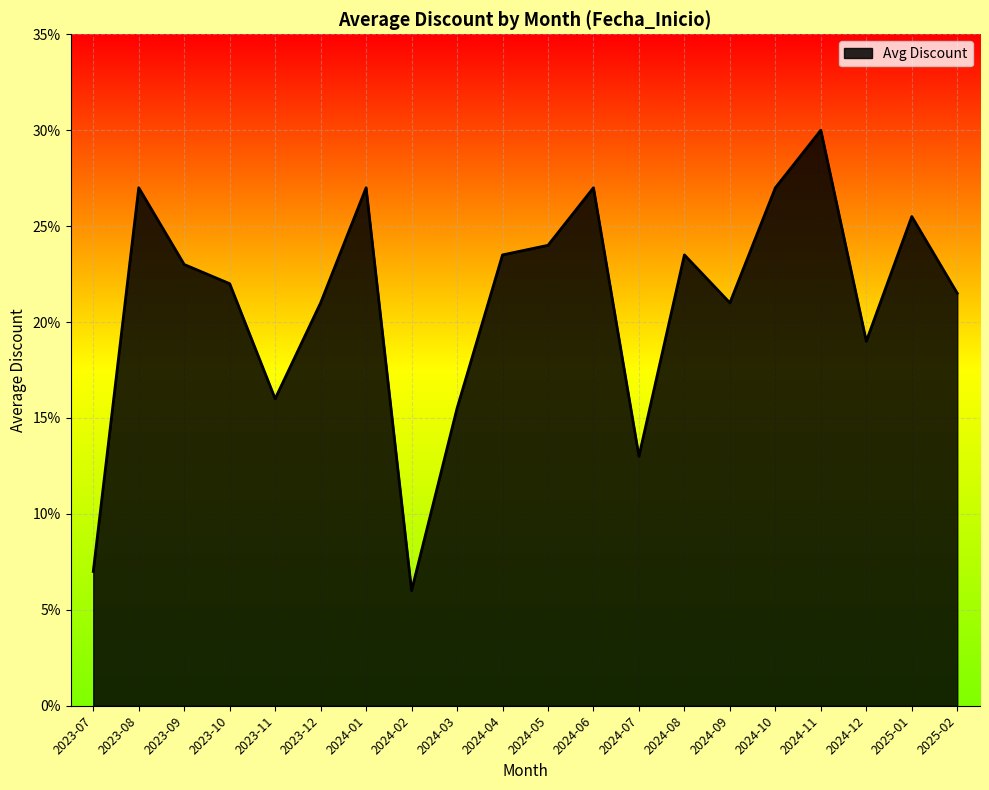

Is this an area chart (filled region under the line)?

Yes